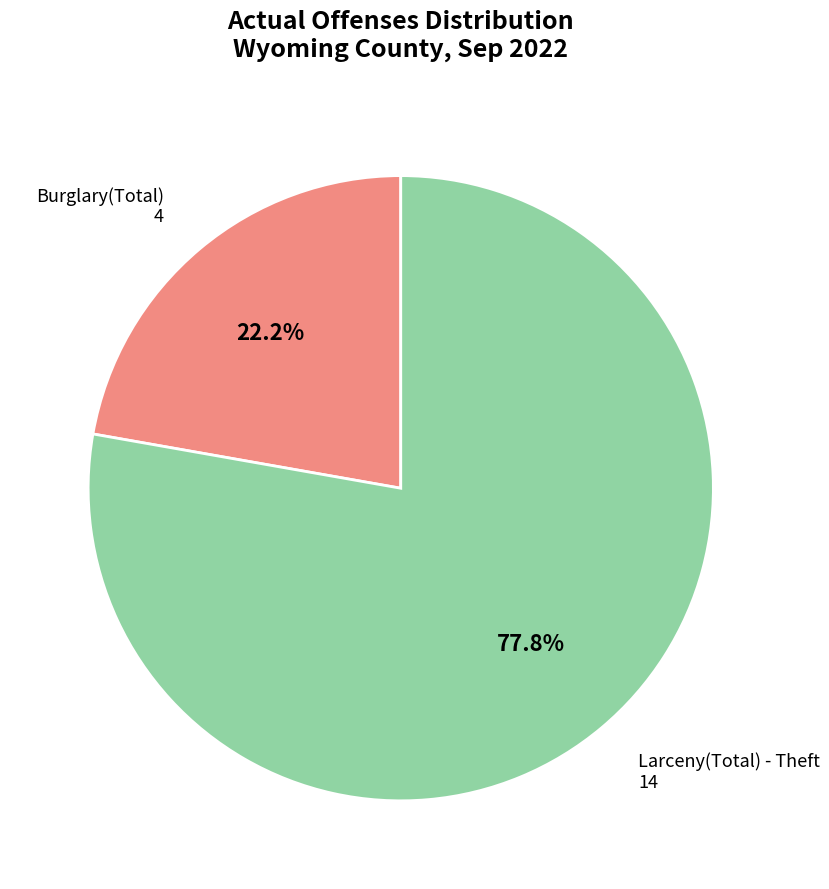

Does any single category account for the majority?

Yes